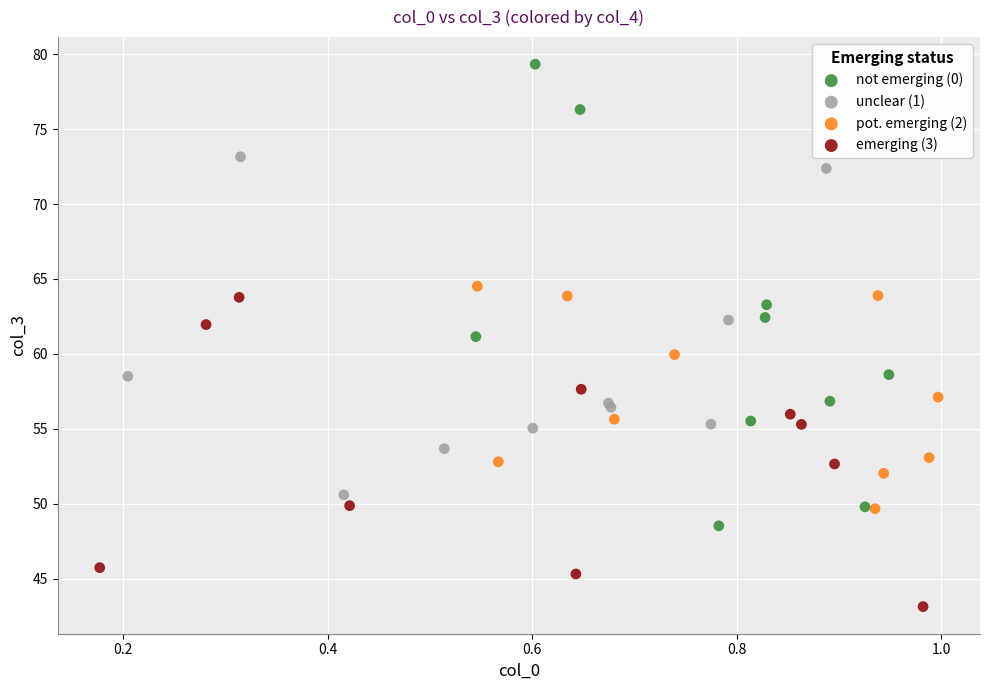

Which series contains the highest Y value?

not emerging (0)